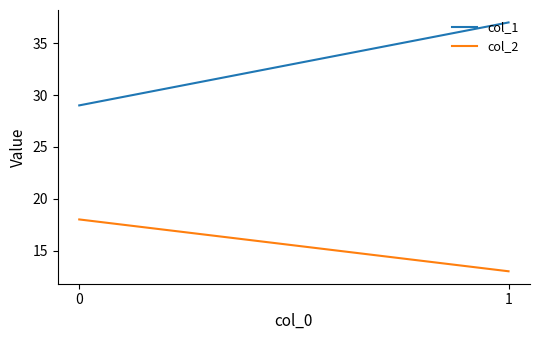

At how many categories does at least one series exceed 29?

1